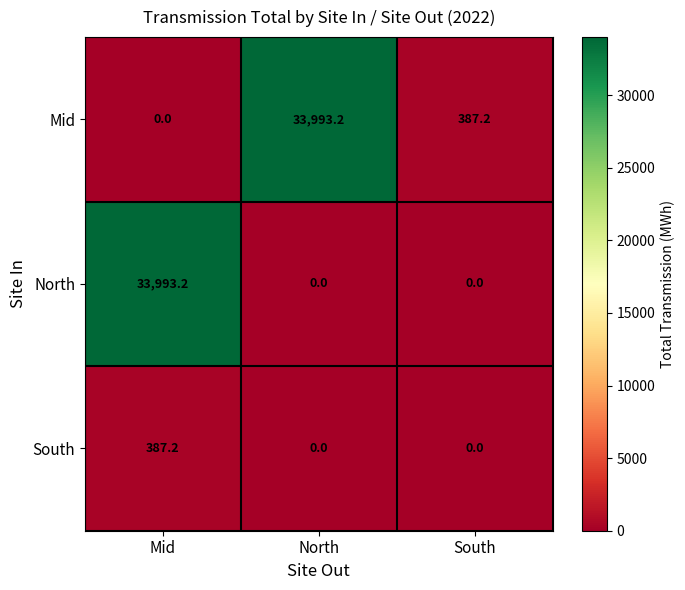

What is the sum of the South values at Mid and South?

387.2